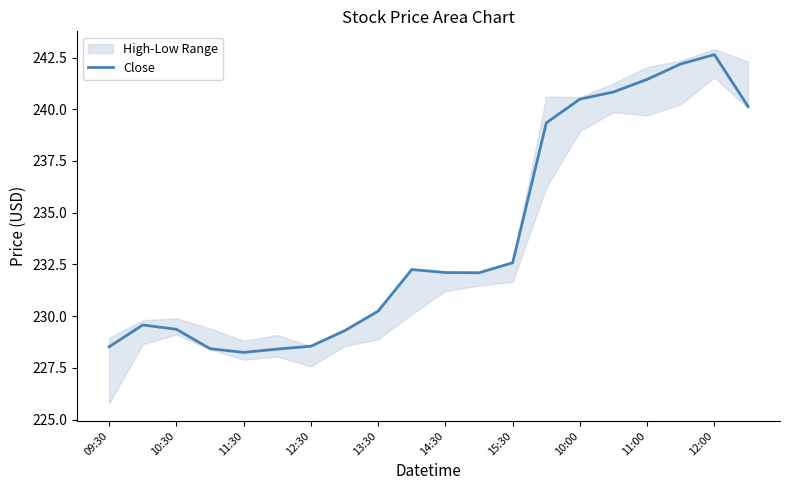

Which category has the highest value in the Close series?

12:00